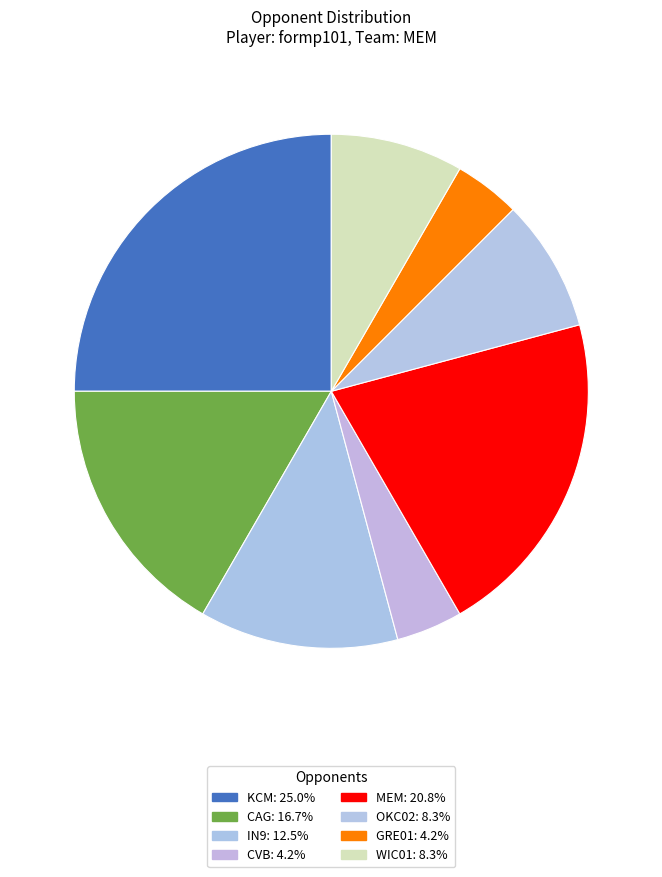

Count the number of slices in the pie.

8